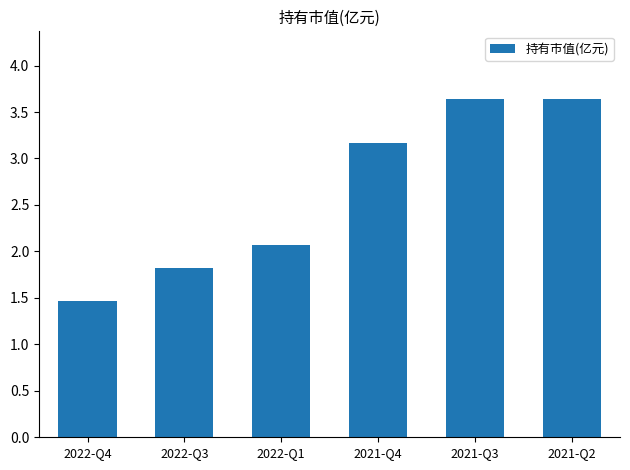

True or false: the data shows 0.4 at 2022-Q4.

False